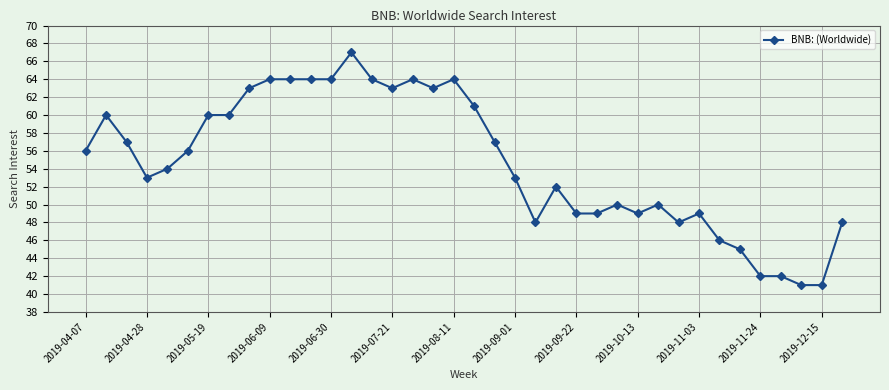

What is the difference between the maximum and minimum values?

26